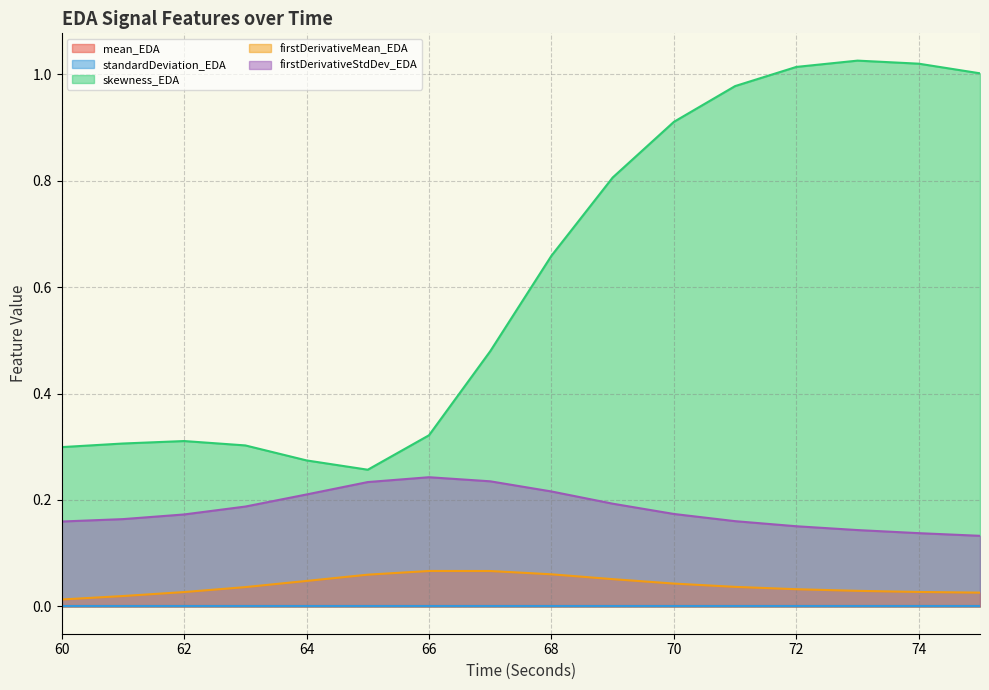

True or false: firstDerivativeMean_EDA and skewness_EDA intersect in this chart.

False